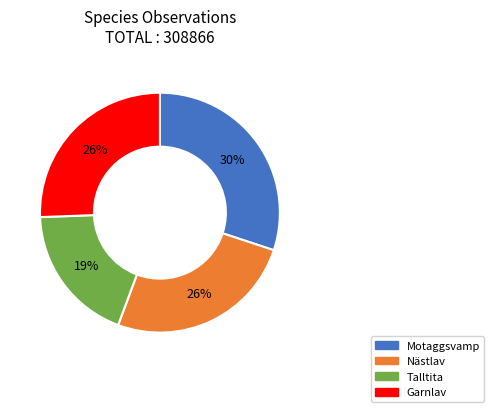

The Talltita slice represents 31% of the pie. True or false?

False